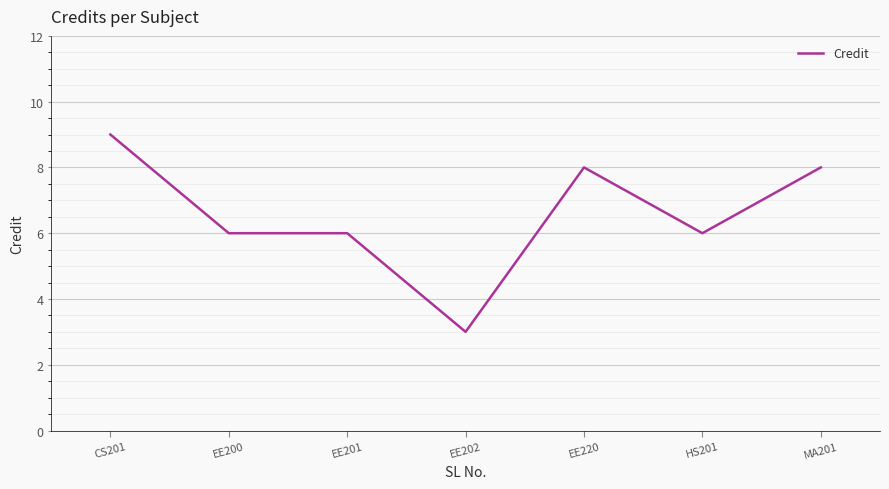

What position from the right is MA201?

1